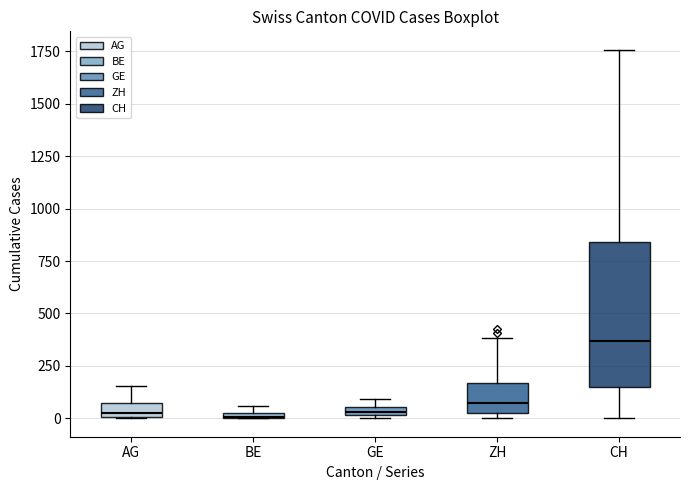

Where is the upper edge of the box for GE on the y-axis? The values are not printed on the chart, so give them approximately, as read against the axis.

50